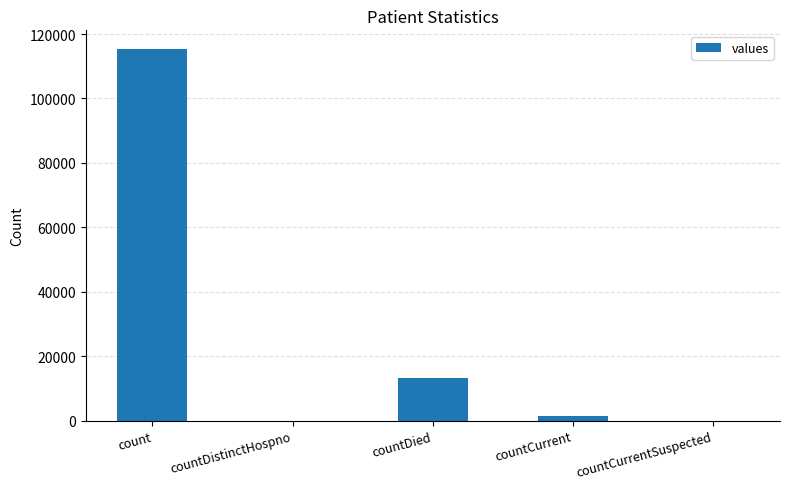

Reading right to left, extract all data points from this chart.

countCurrentSuspected=0	countCurrent=1383	countDied=13343	countDistinctHospno=0	count=115379